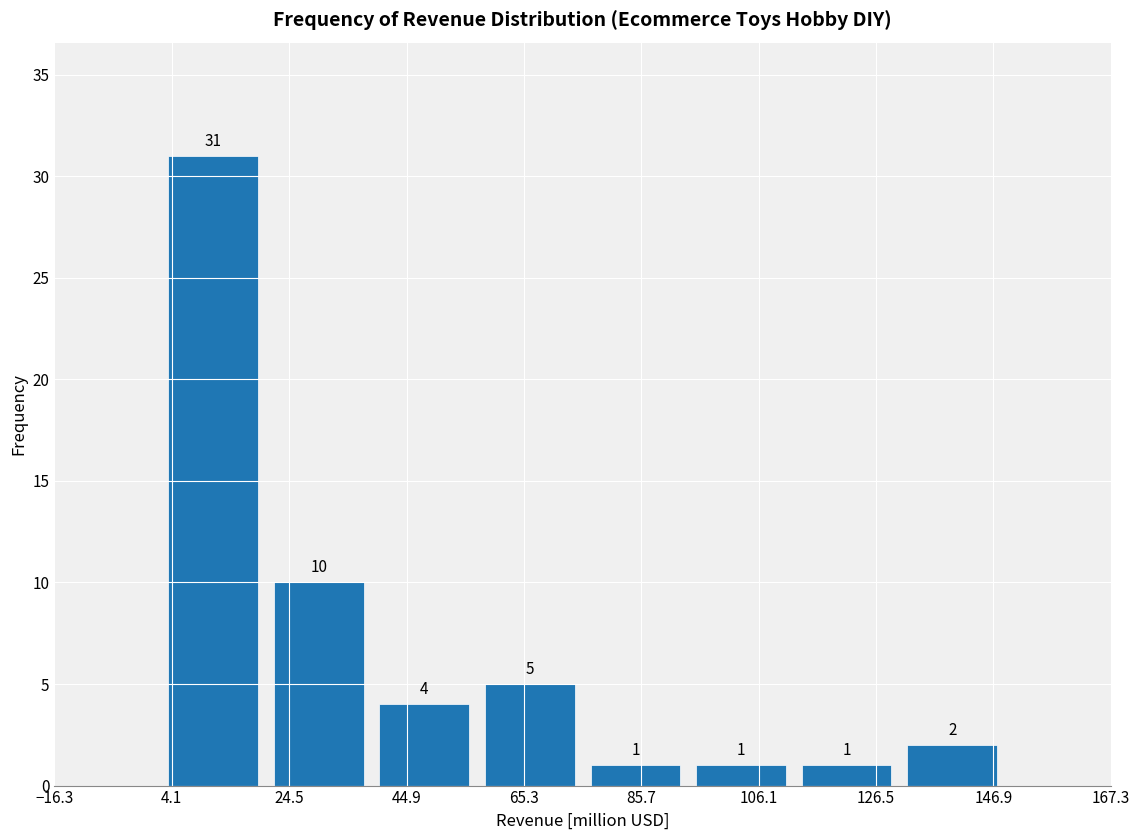

Around what value on the x-axis is the tallest bar? Give the approximate position of its centre, as read against the axis.

10